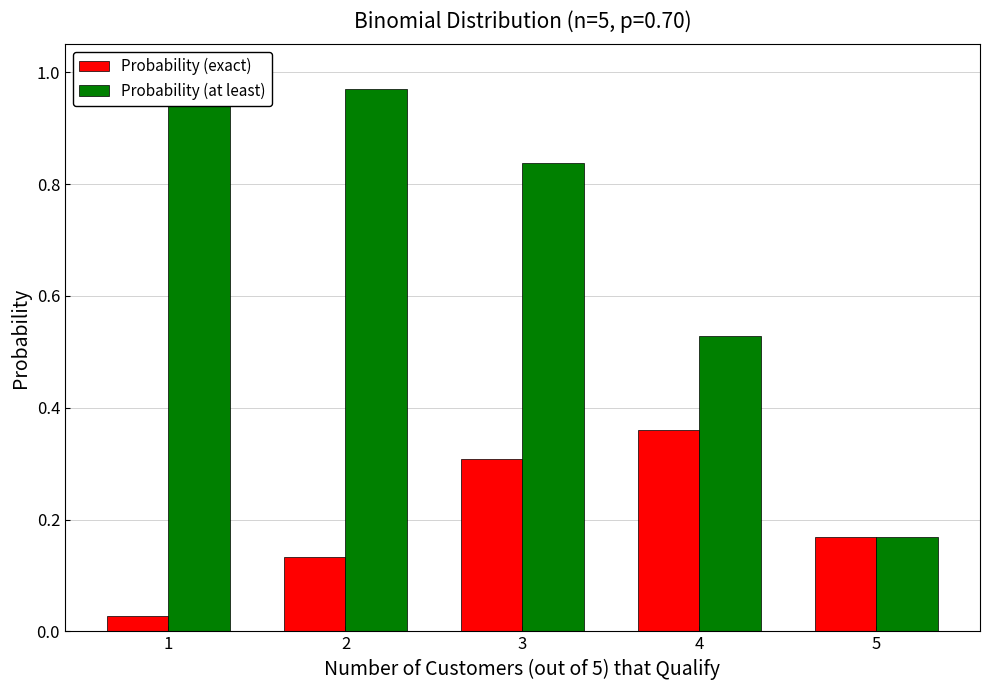

Rank the series by their average value, from lowest to highest.

Probability (exact), Probability (at least)